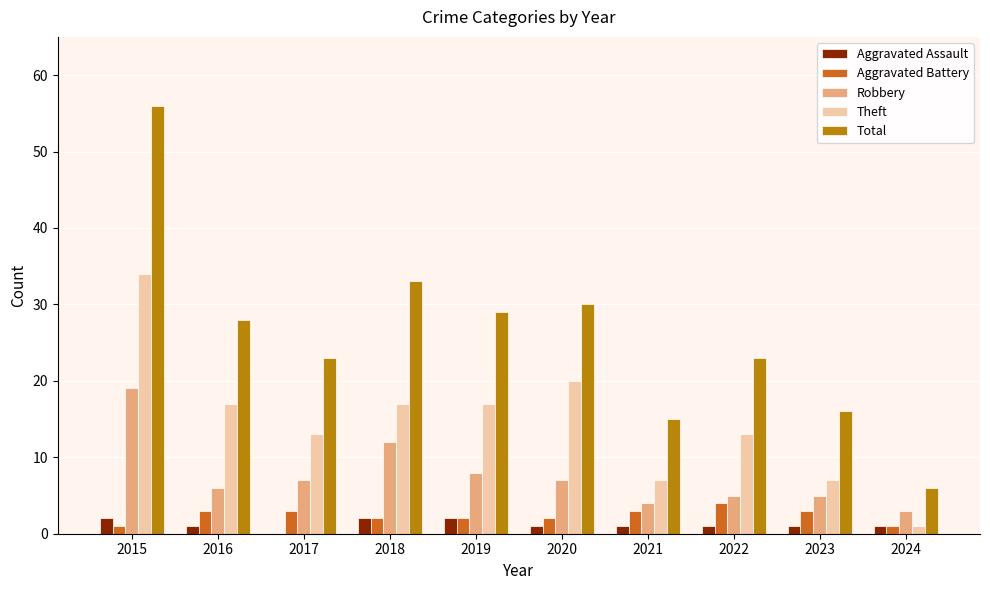

Does the chart contain stacked bars?

No